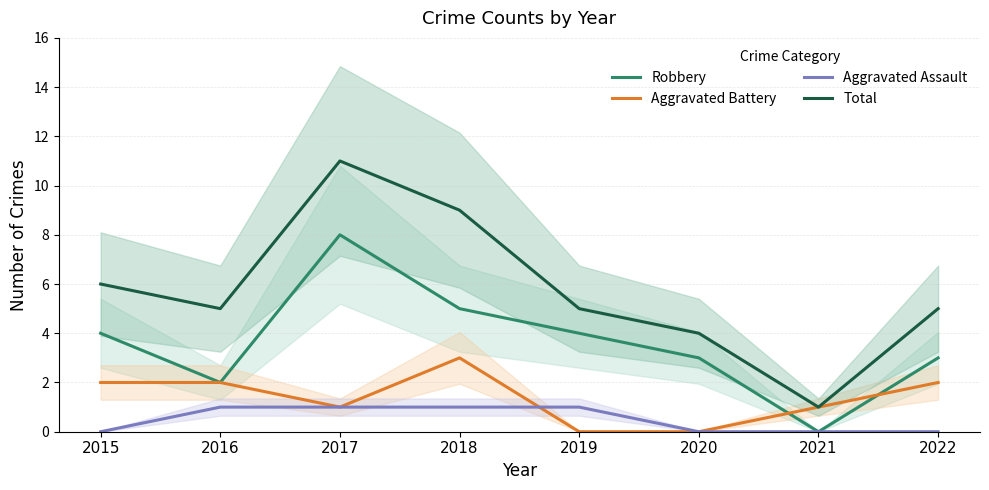

What is the maximum value shown in the chart?

11